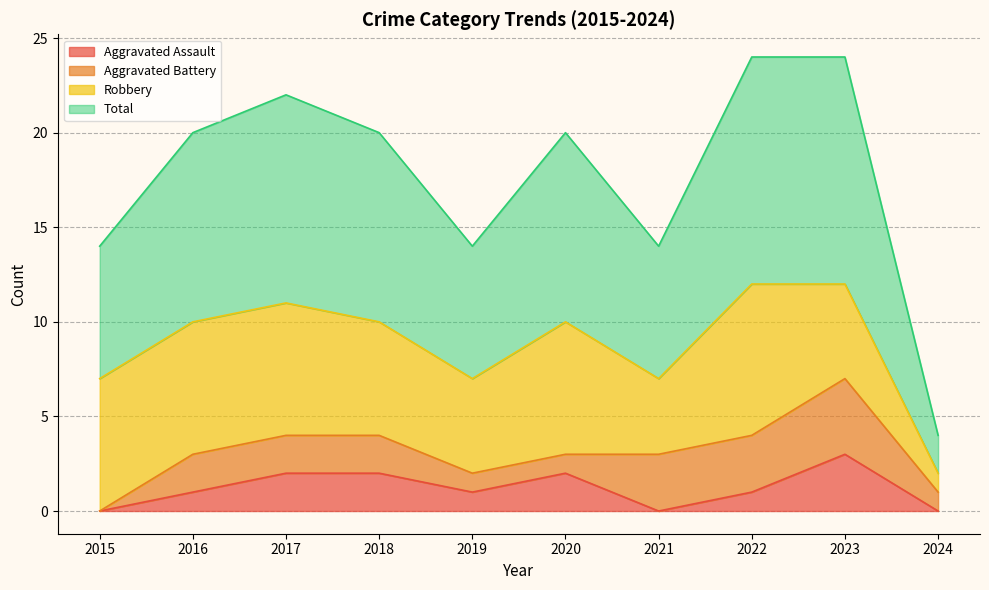

At which label does Aggravated Assault reach its peak?

2023